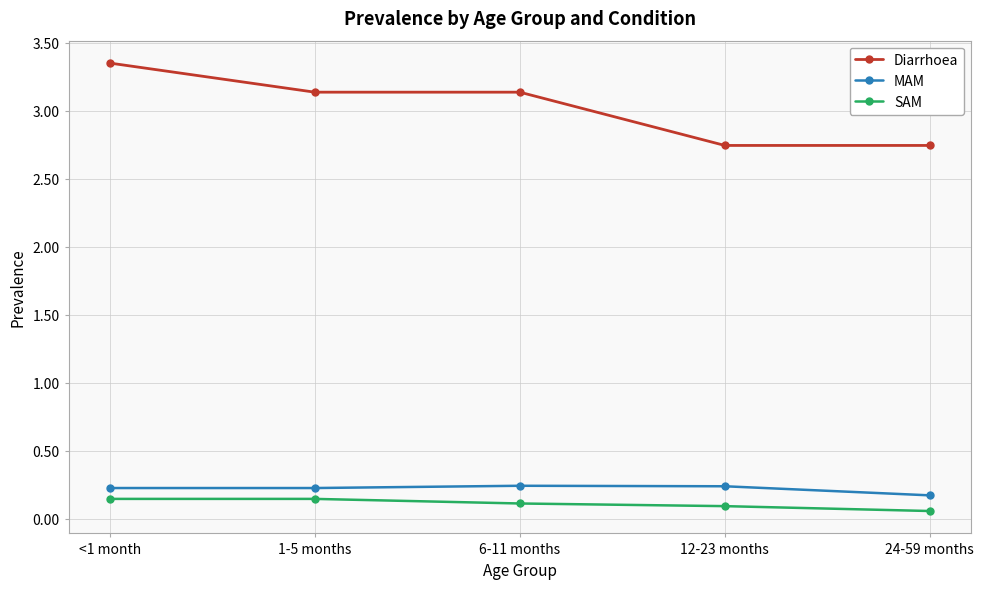

Which series has the widest spread of values?

Diarrhoea